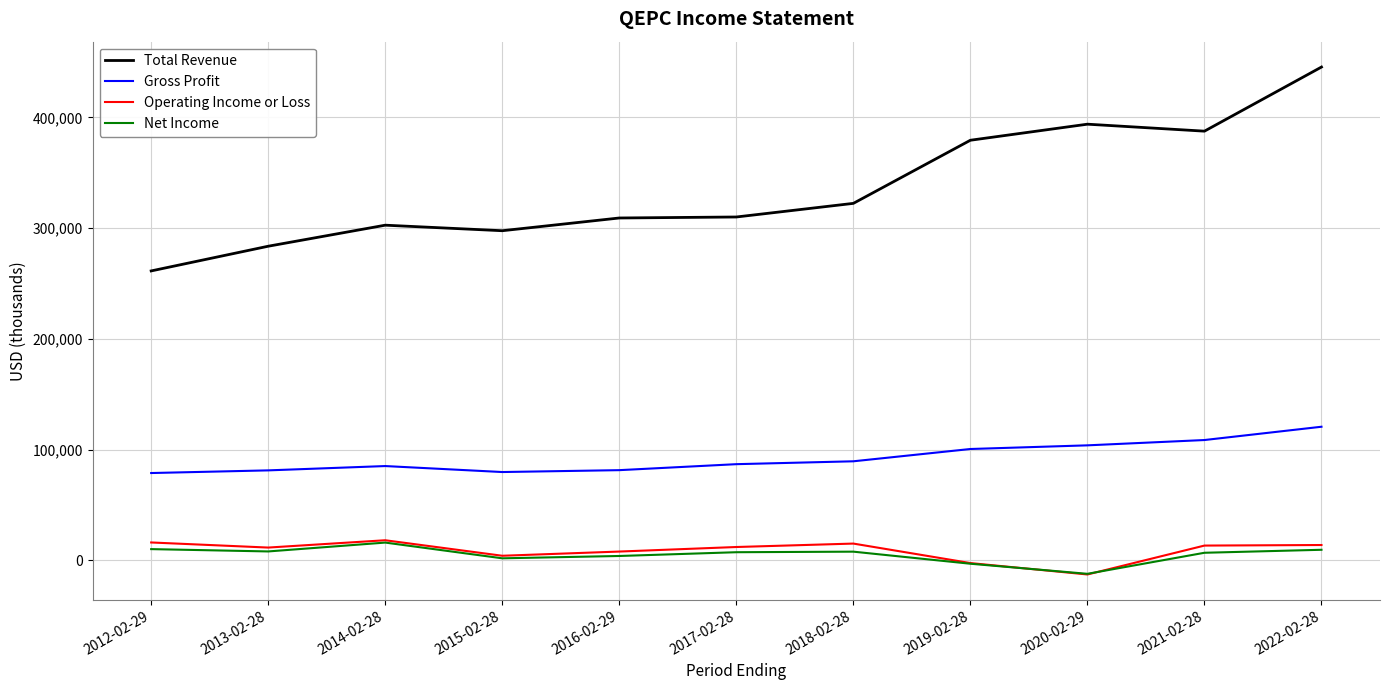

Which category has the highest value in the Total Revenue series?

2022-02-28